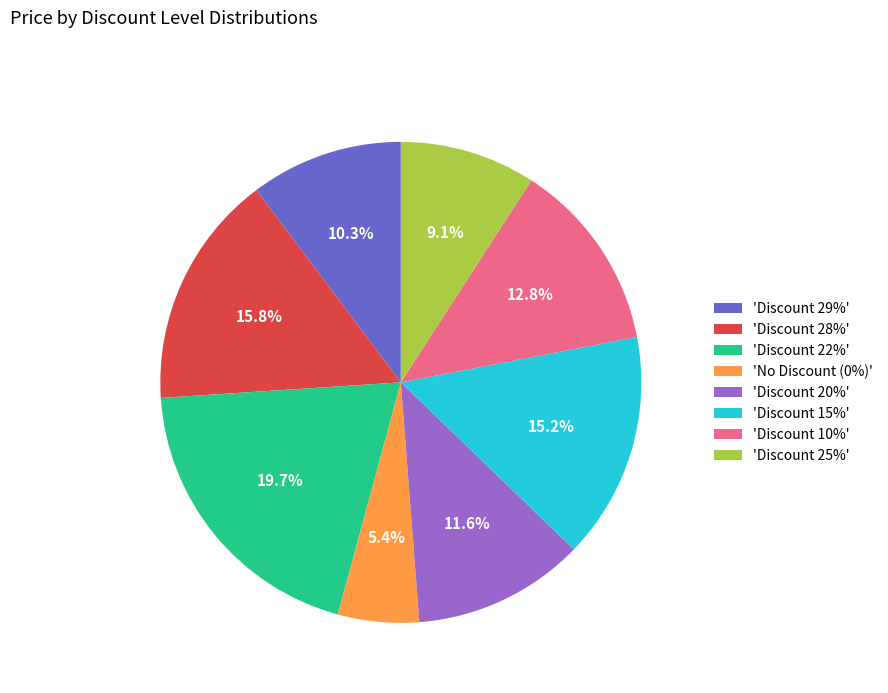

Approximately how many times larger is the value at 'Discount 29%' compared to 'No Discount (0%)'?

1.9